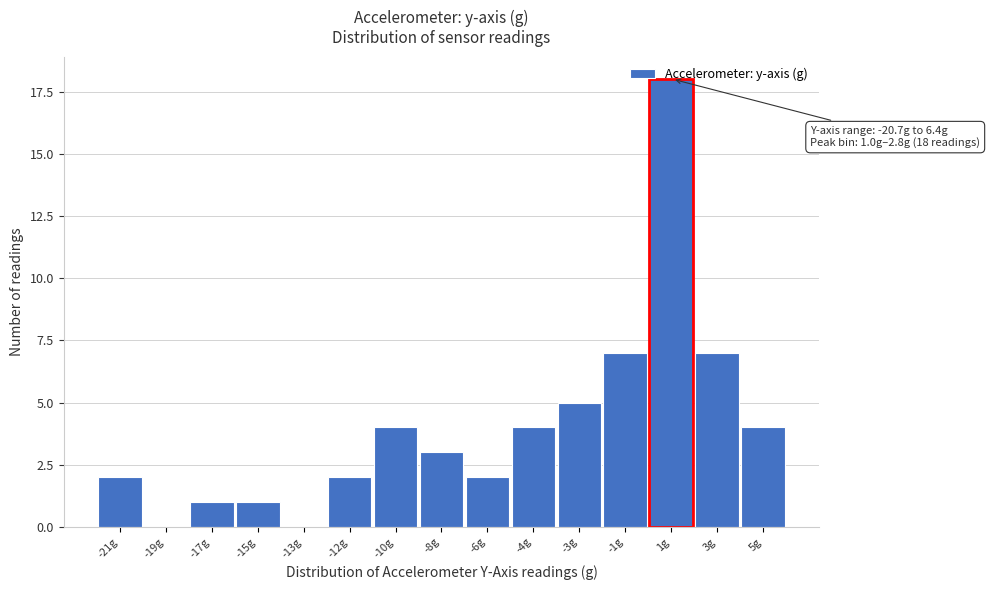

The chart shows a value of 18 at 1g. True or false?

True